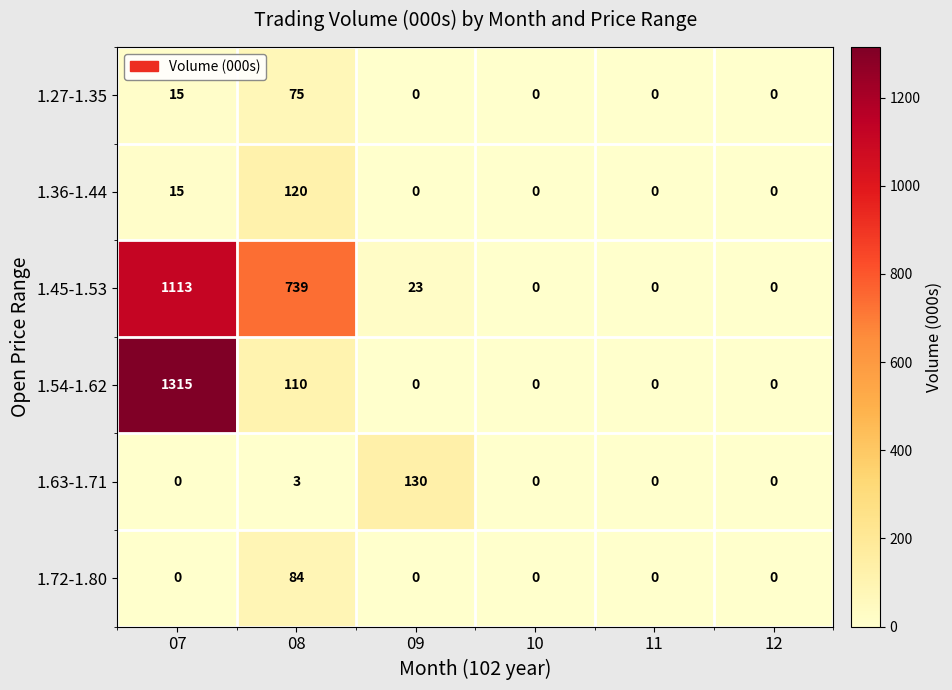

At which category is the sum across all series the highest?

07